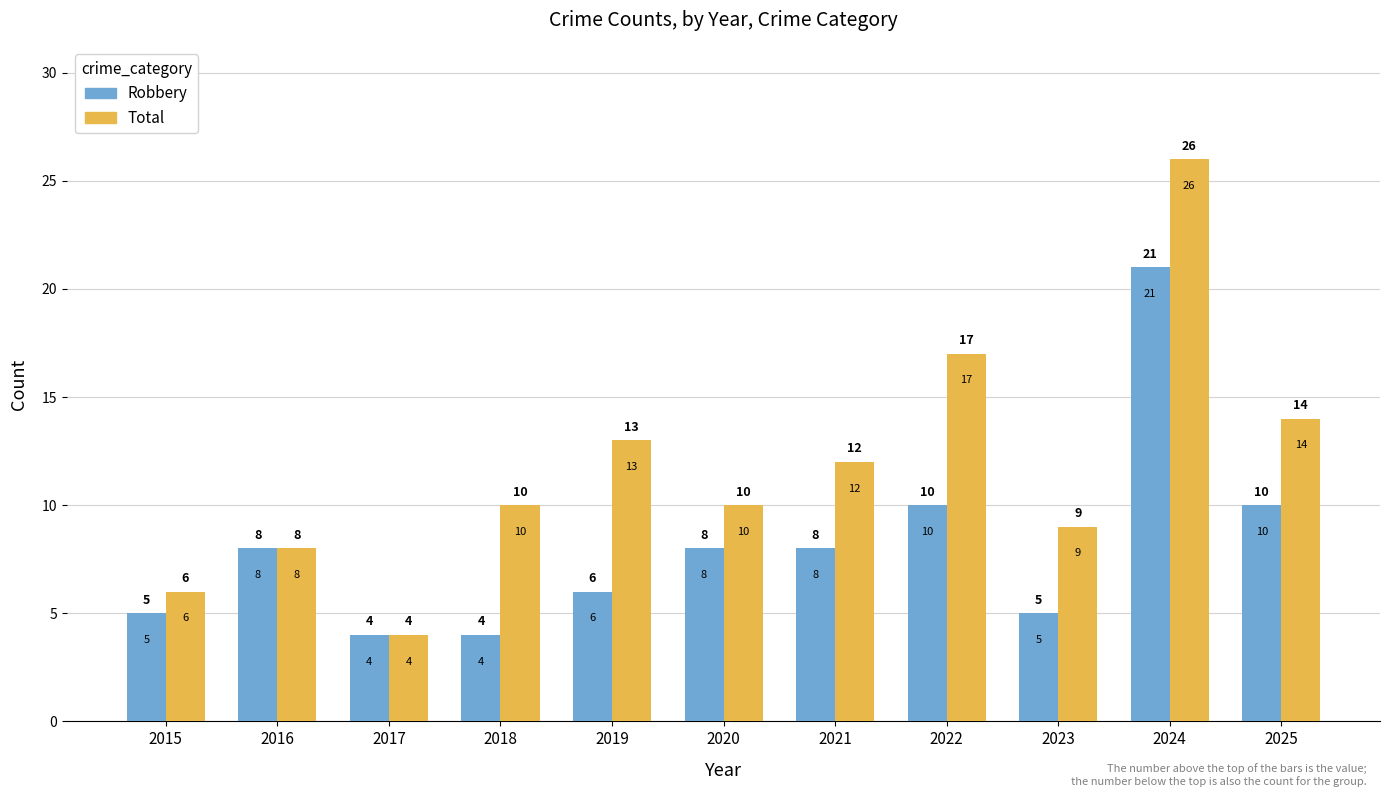

Rank the series by their maximum value, from lowest to highest.

Robbery, Total